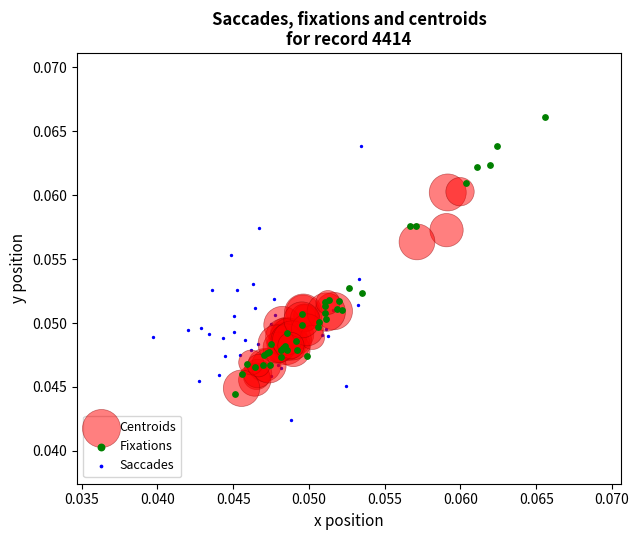

Which series contains the highest Y value?

Fixations